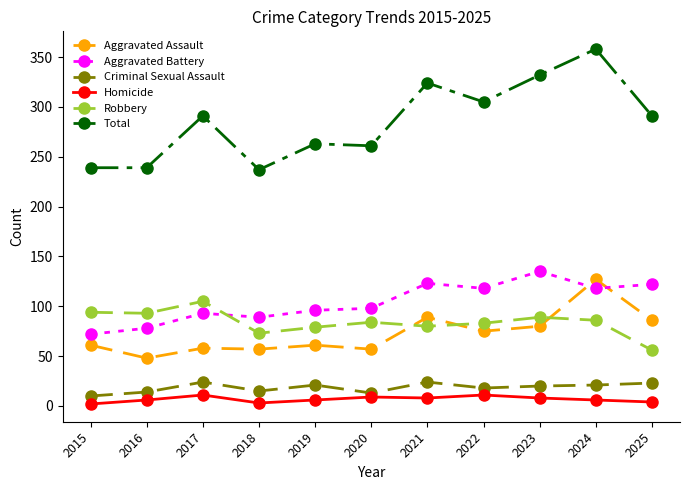

Rank the series at 2022 from lowest to highest value.

Homicide, Criminal Sexual Assault, Aggravated Assault, Robbery, Aggravated Battery, Total